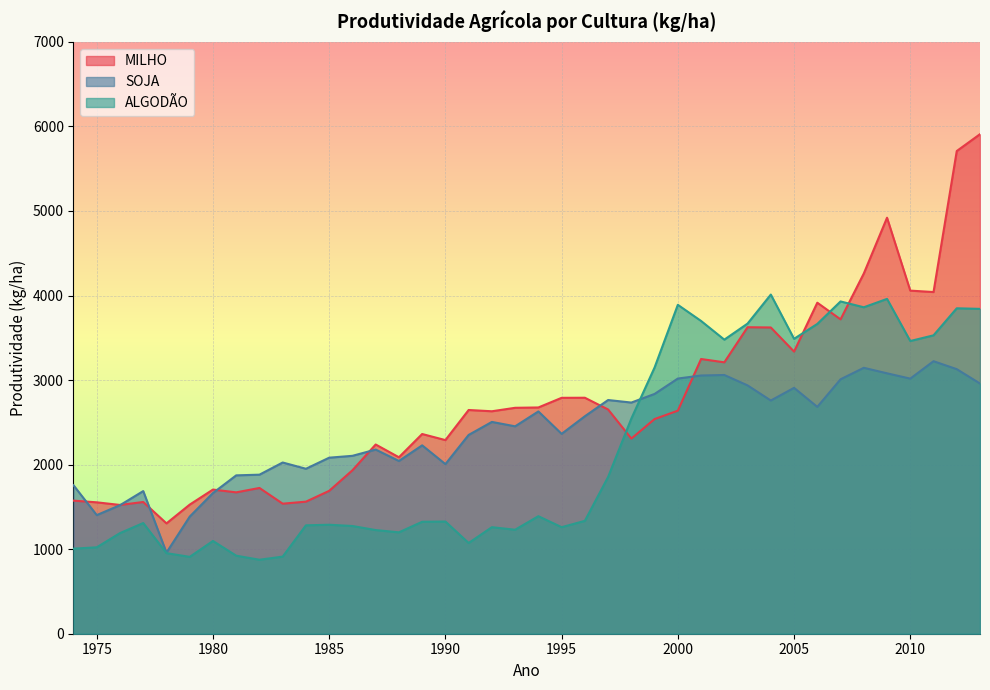

At which label is SOJA closest to 2091?

1985